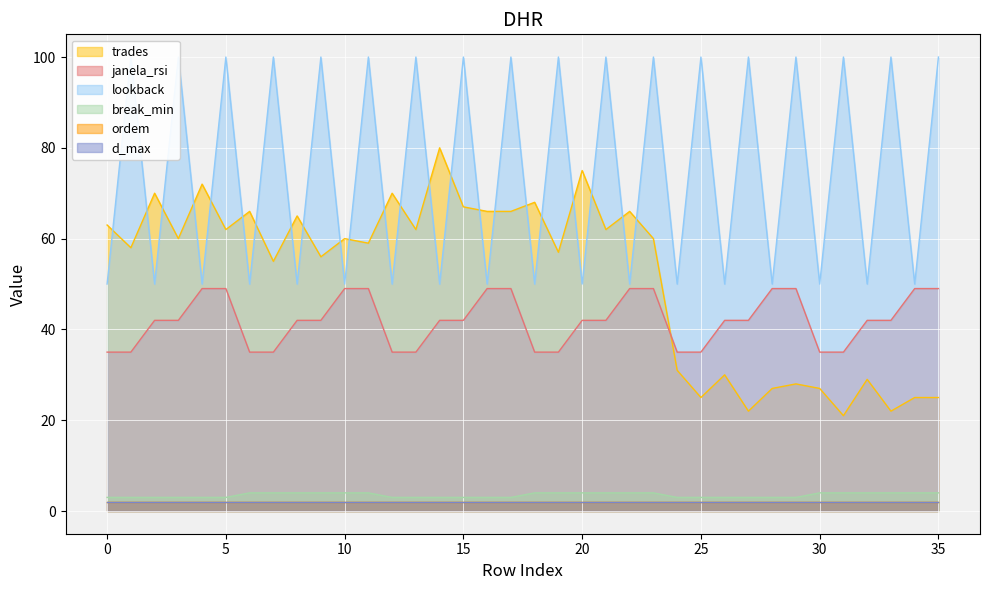

What is the total value across all series at 20?

171